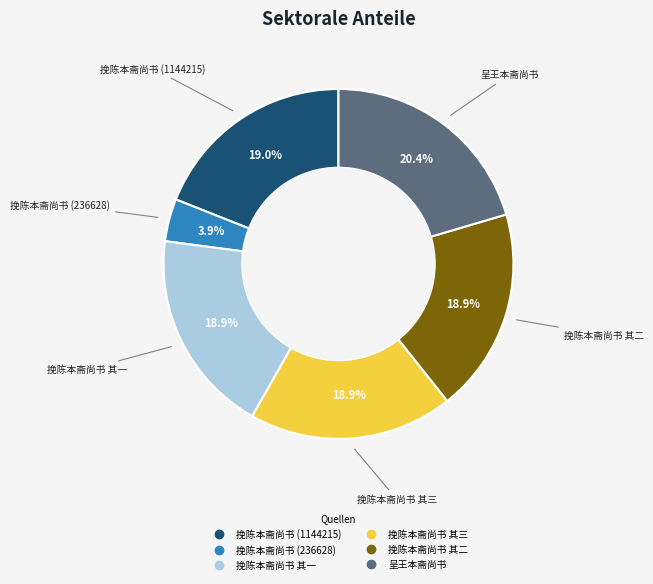

Approximately how many times larger is the value at 挽陈本斋尚书 其二 compared to 呈王本斋尚书?

0.9